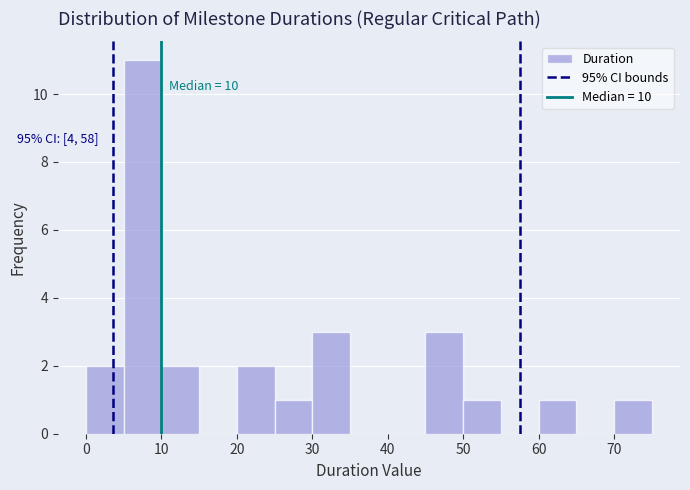

Which range on the x-axis has the tallest bar?

5 to 10